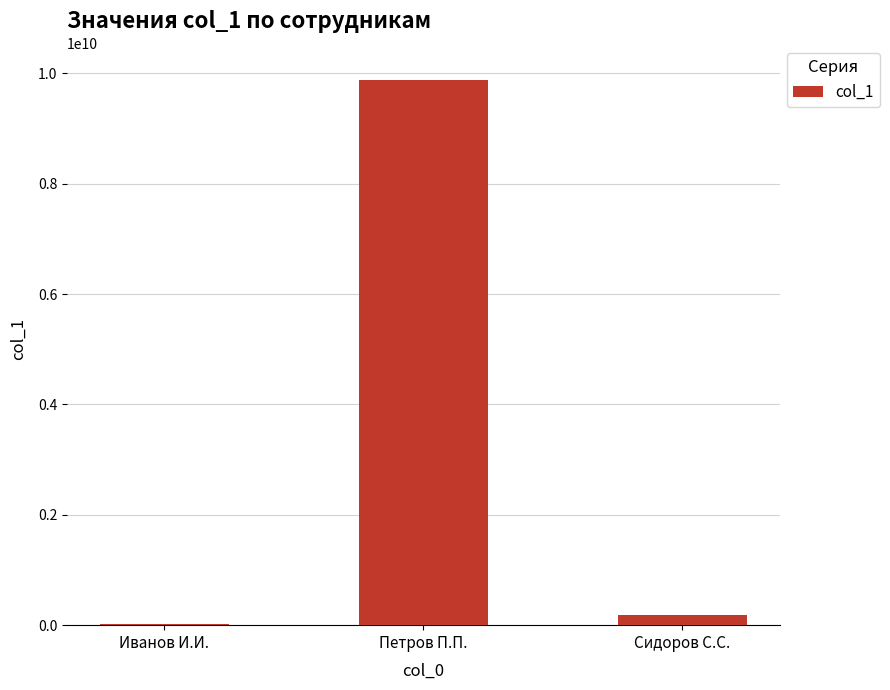

What is the greatest value displayed?

9876543221